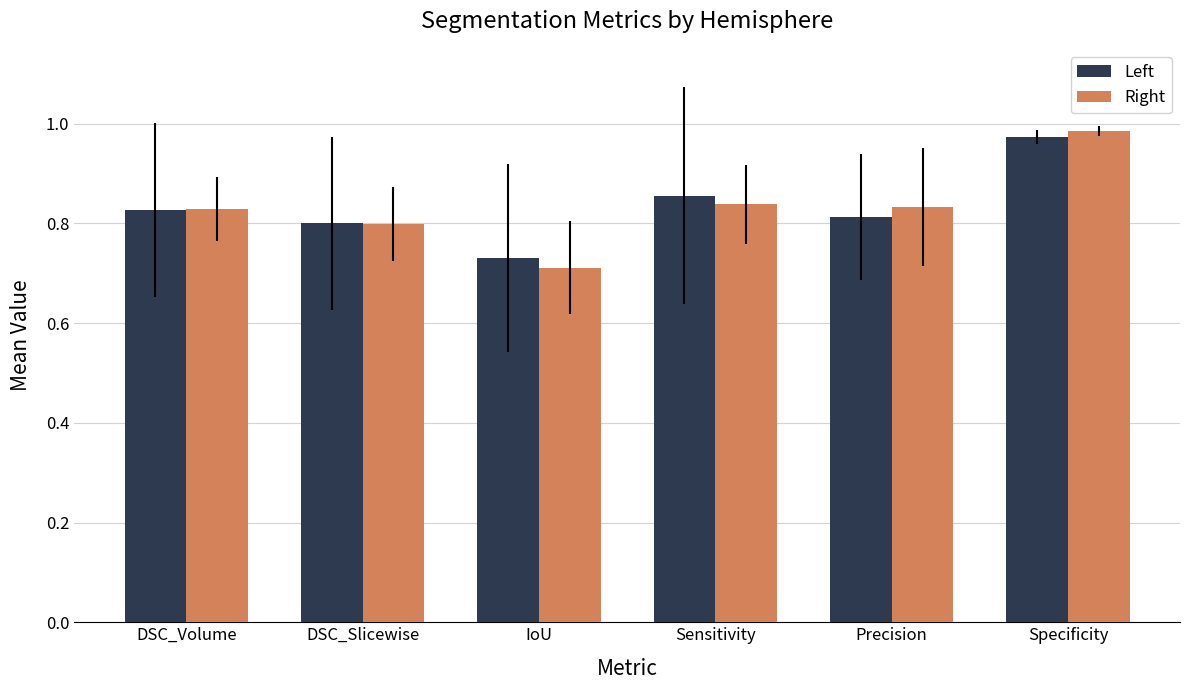

What position from the left is Precision?

5